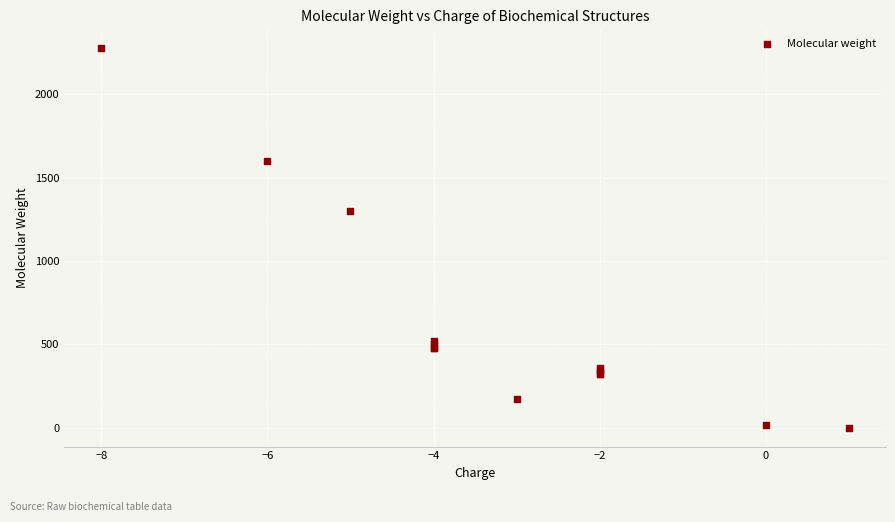

What Y value in the scatter plot is closest to 1138?

1298.7